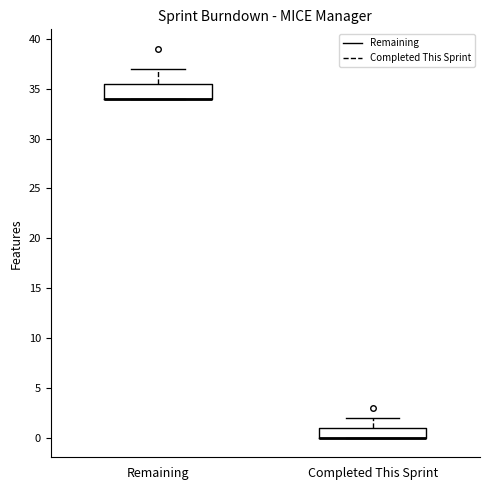

Where does the upper whisker of the box for Completed This Sprint end on the y-axis? The values are not printed on the chart, so give them approximately, as read against the axis.

2.0